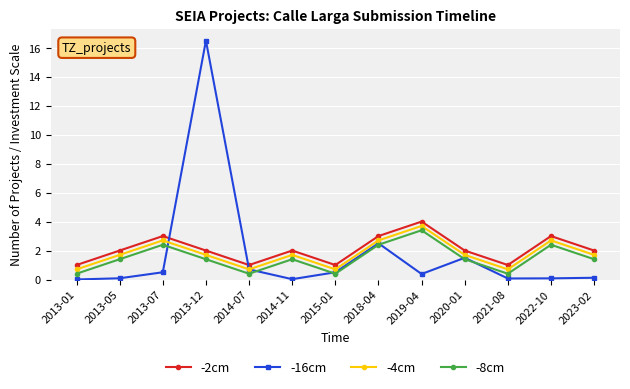

What is the sum of the -16cm values at 2020-01 and 2022-10?

1.6